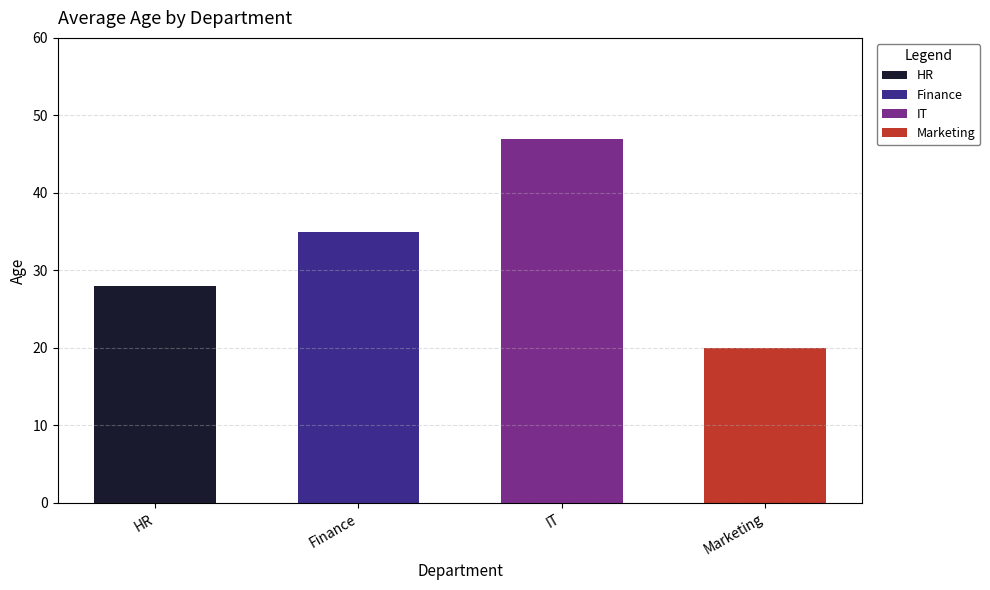

At which category is the sum across all series the highest?

IT